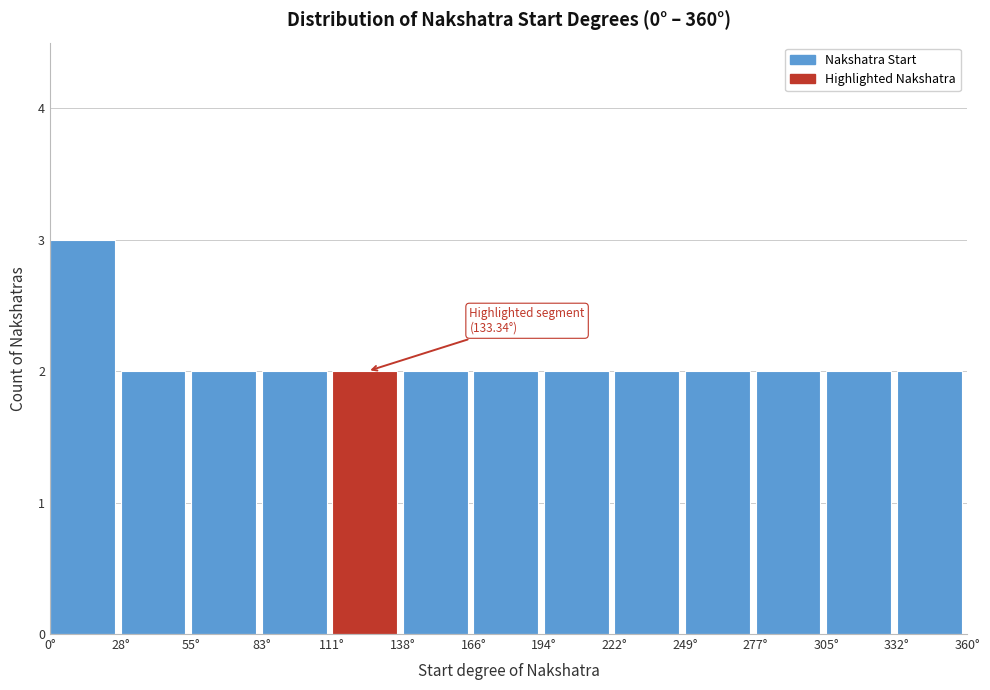

Over which range of the x-axis is the bar tallest?

0 to 30